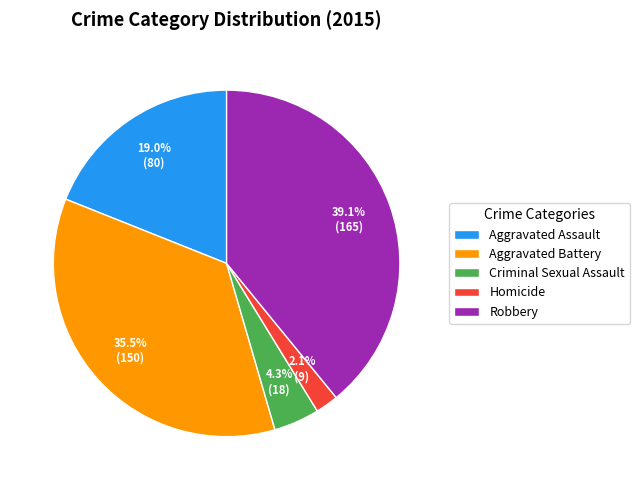

What percentage do Aggravated Assault and Aggravated Battery together represent?

54.5%